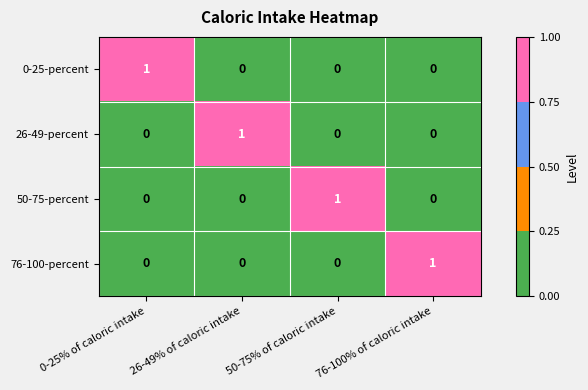

Count the 50-75-percent values in the range 0 to 1.

4